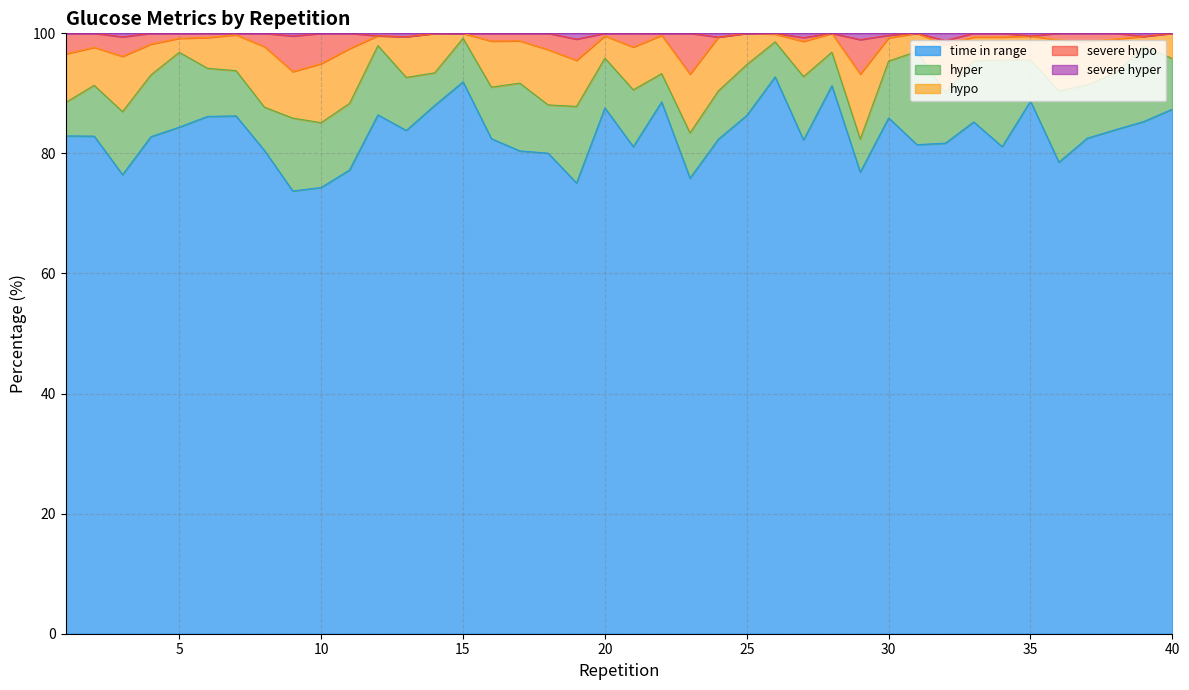

What value does the severe hypo series have at 40?

100.0